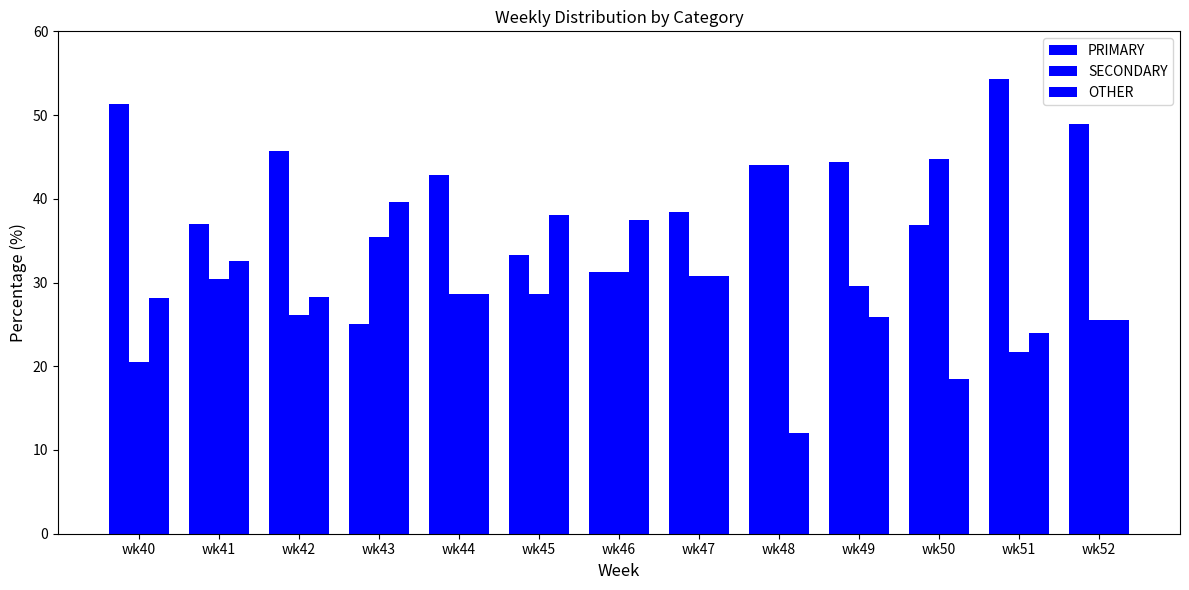

What is the value of the PRIMARY bar at the 4th from the left?

25.0